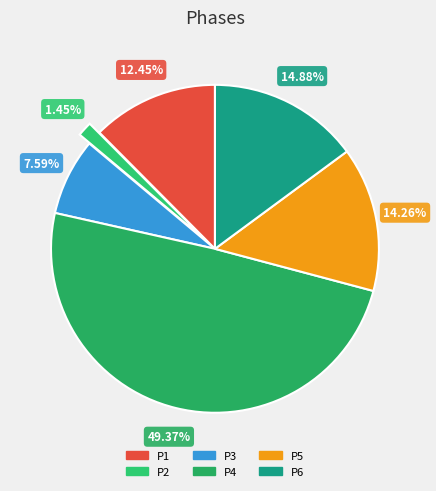

What is the smallest slice in the pie chart?

P2